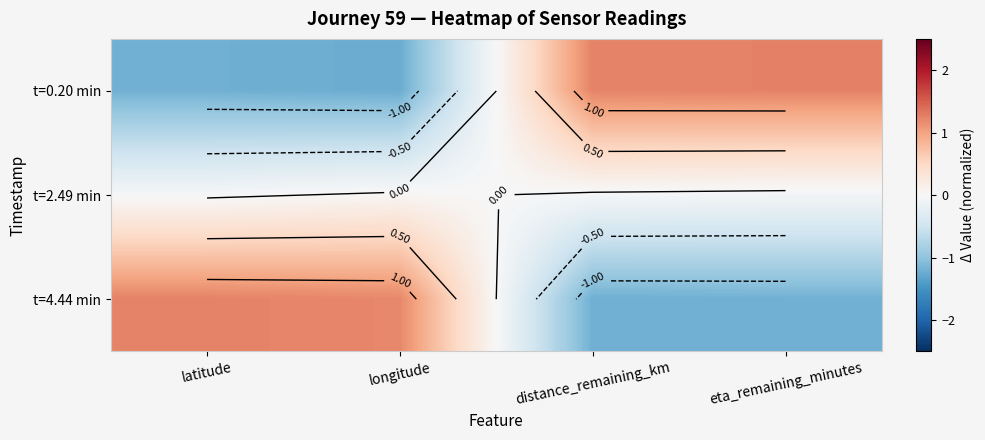

The value of t=2.49 min at distance_remaining_km is -0.0. True or false?

False